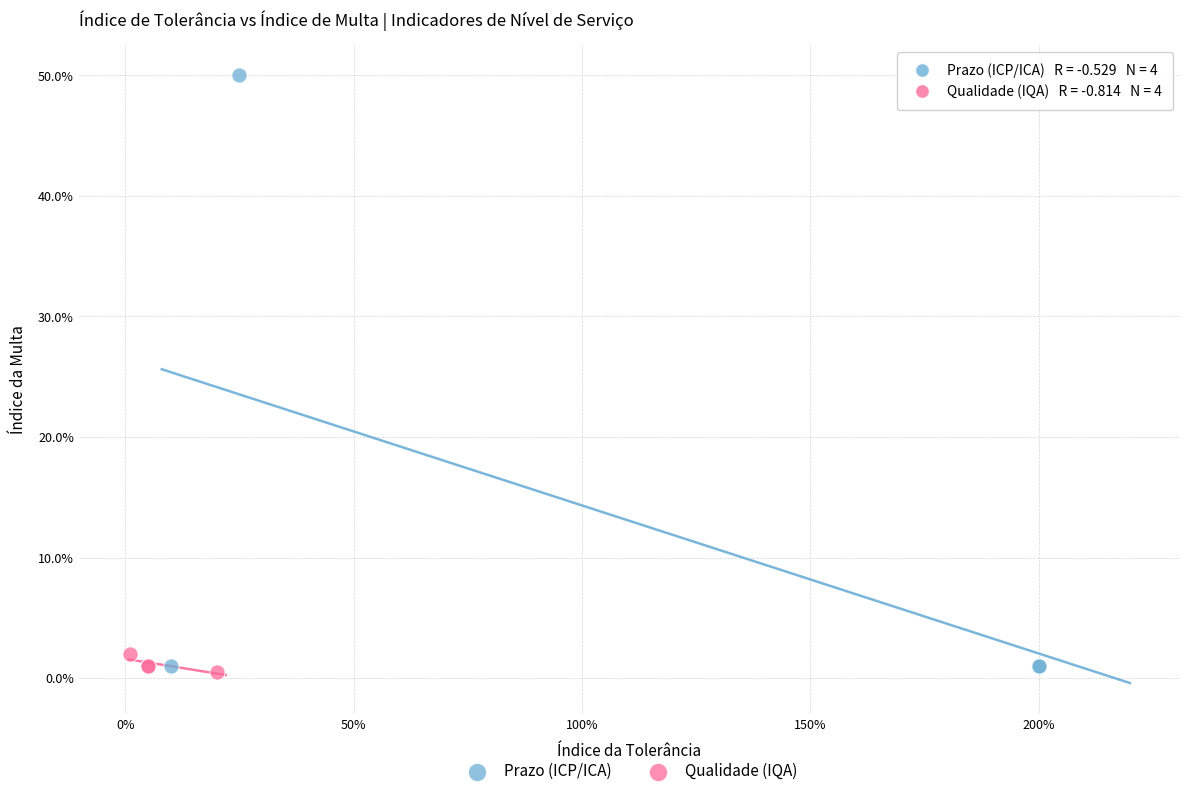

Which series has the largest Y range (max minus min)?

Prazo (ICP/ICA)